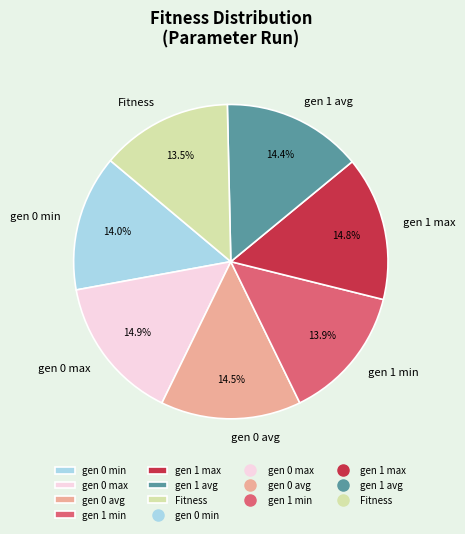

True or false: gen 0 min accounts for 23% of the total.

False